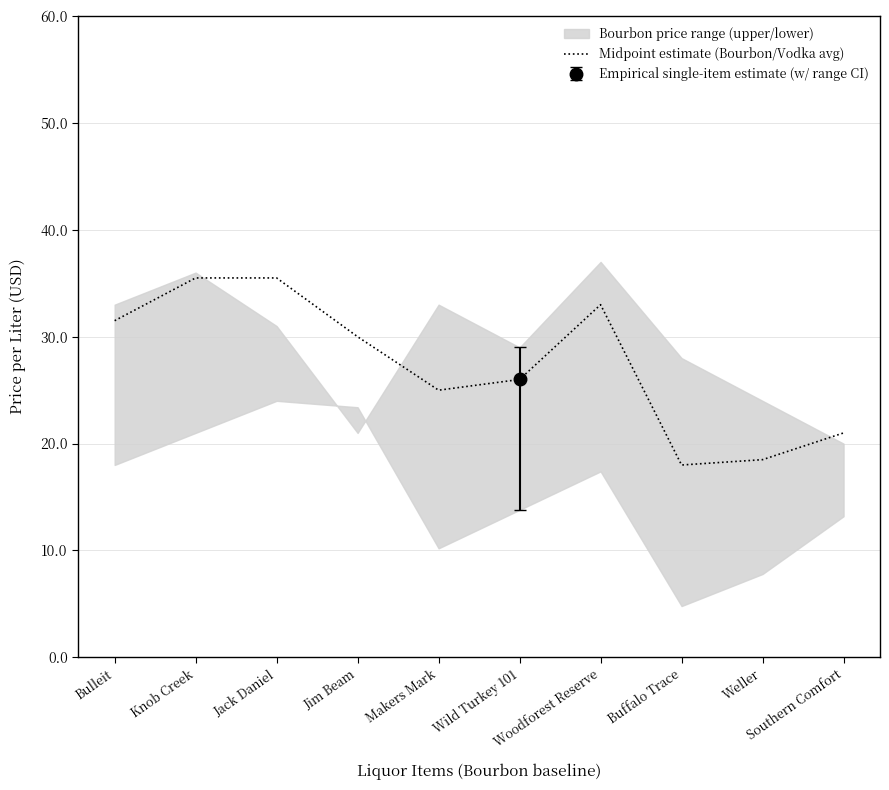

Is it true that the value at Makers Mark is 38.7?

False